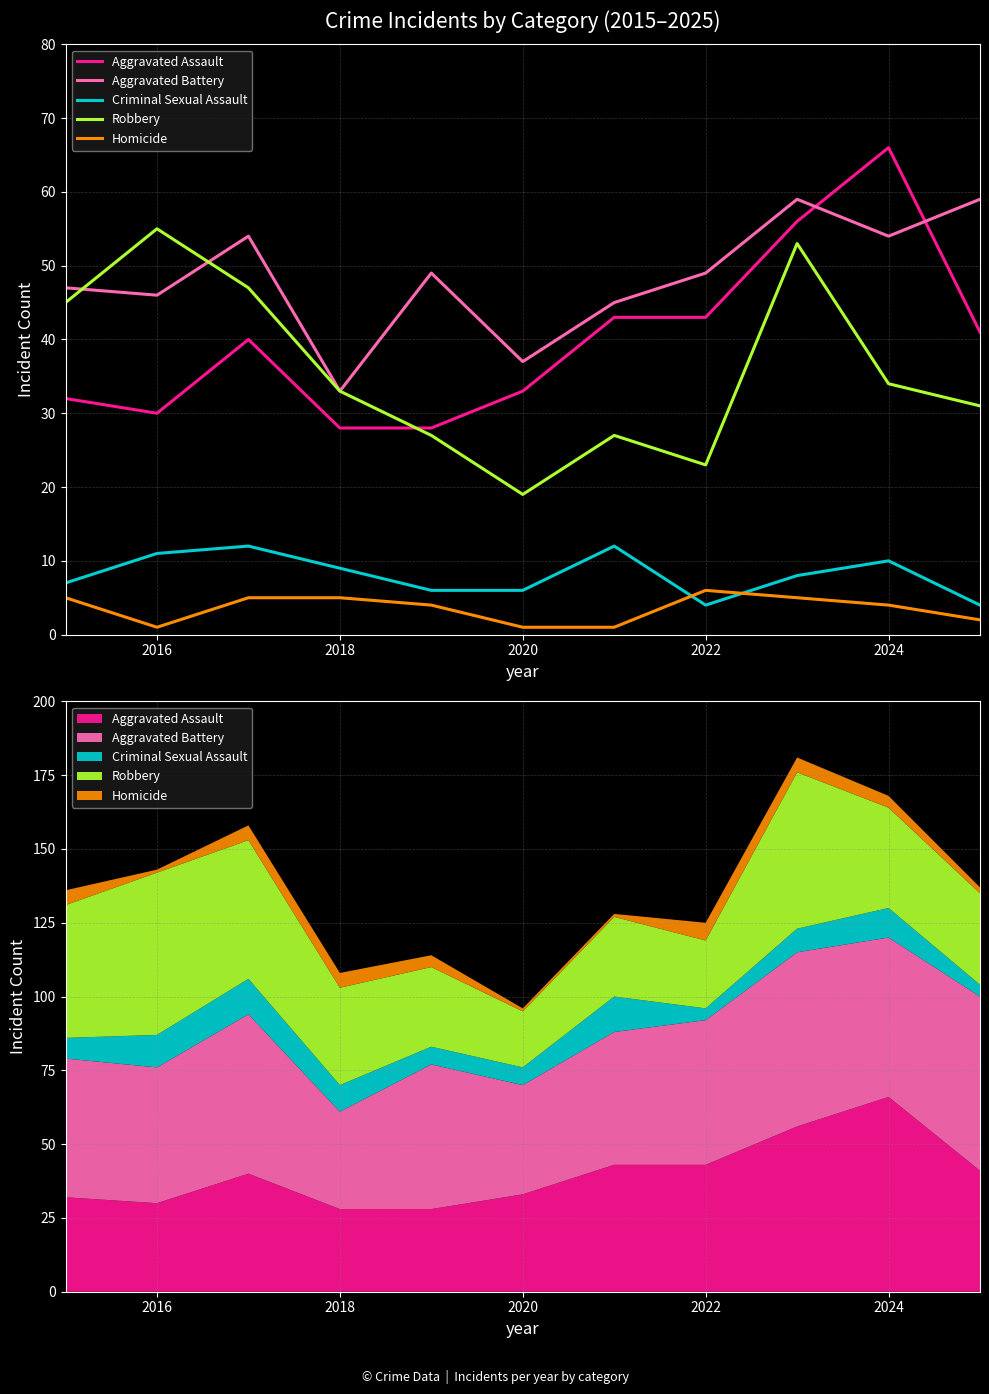

Which series has the widest spread of values?

Aggravated Assault